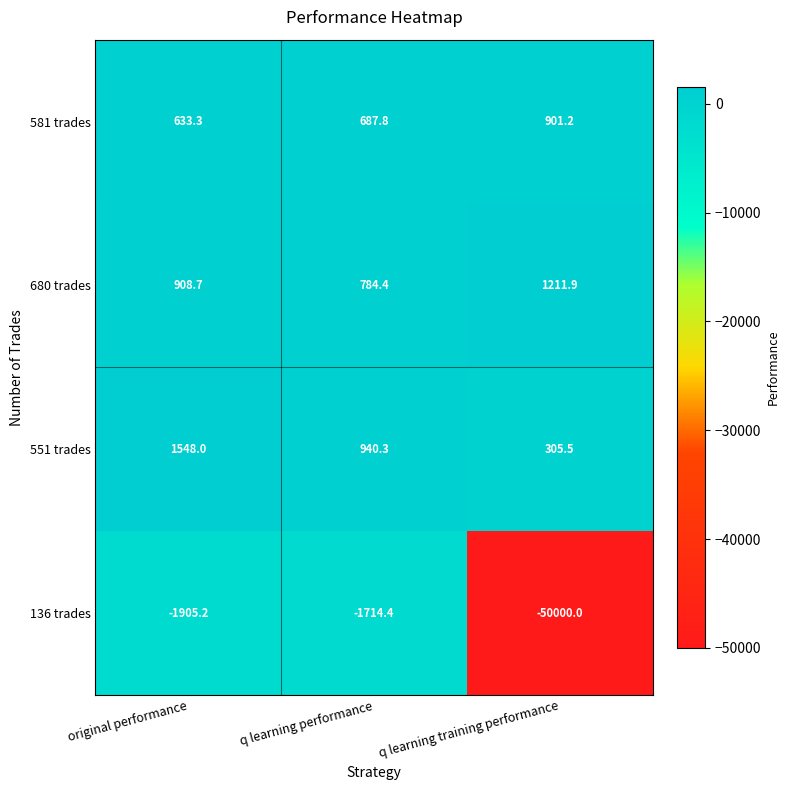

Which label corresponds to the largest value in the chart?

original performance